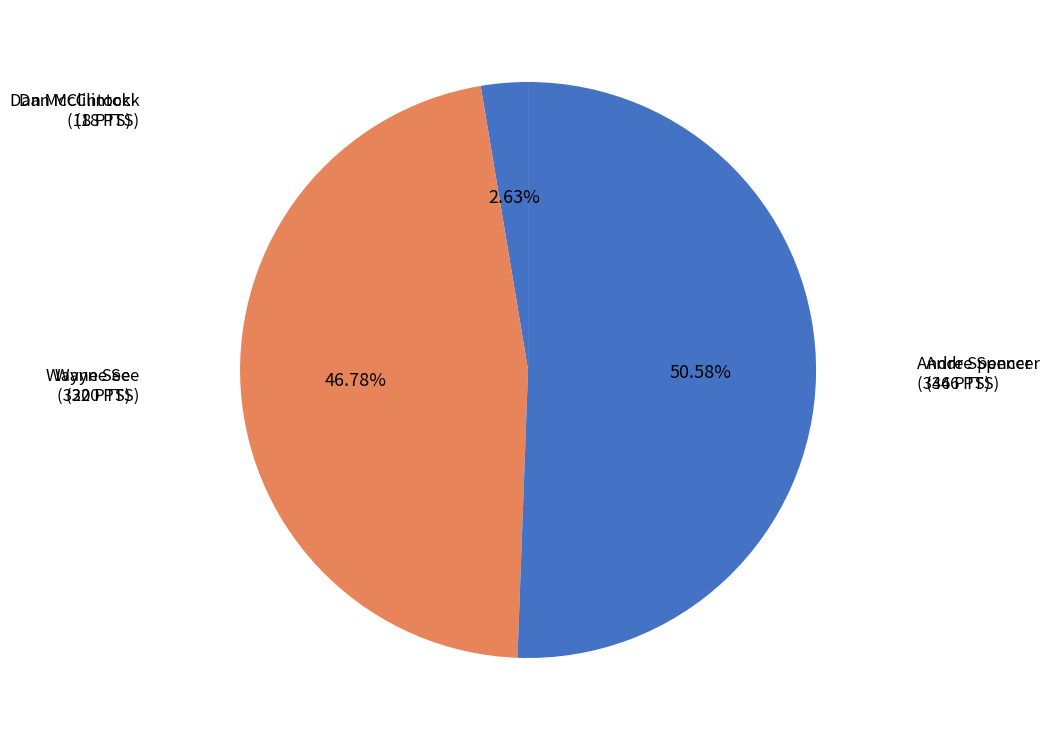

What percentage is the Dan McClintock slice, to the nearest percent?

3%